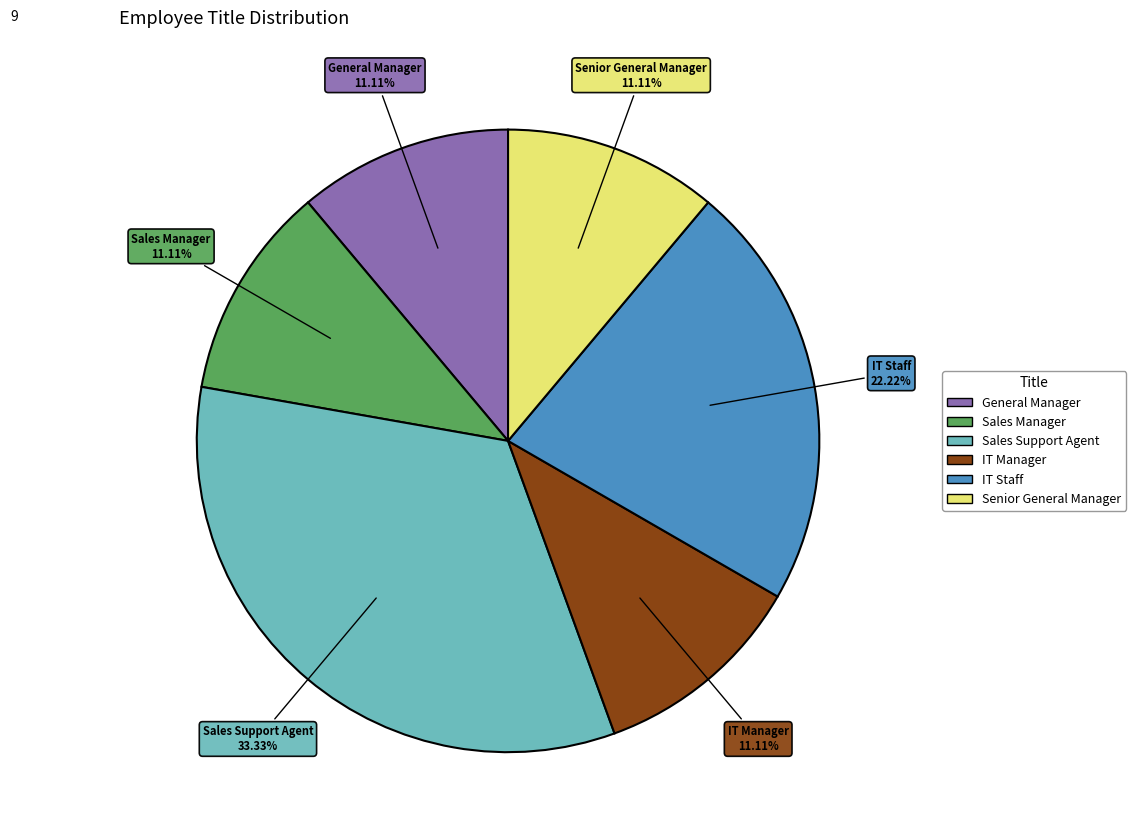

Is there a majority slice in this chart?

No